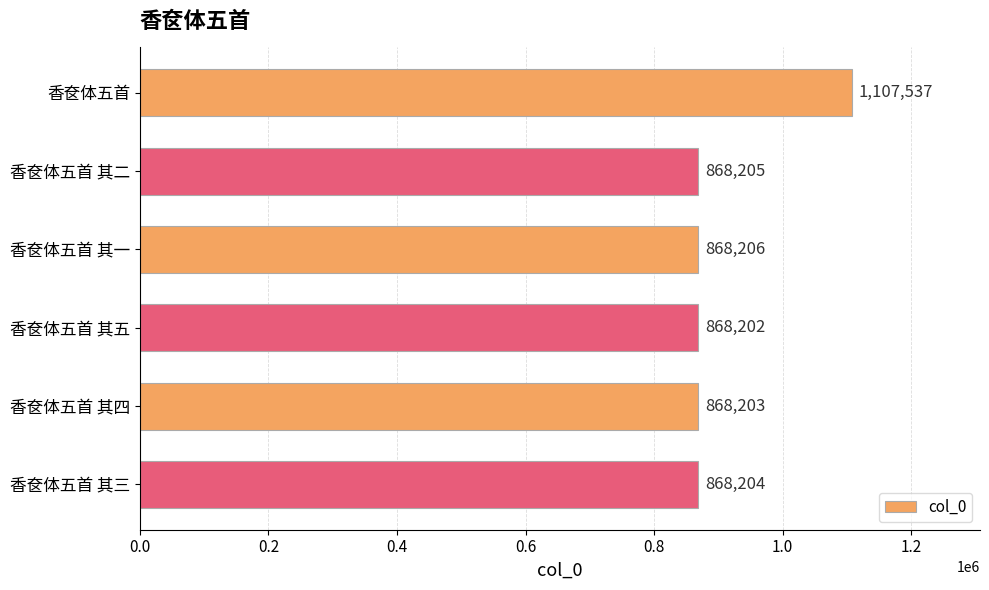

What is the change in value from 香奁体五首 to 香奁体五首 其二?

-239332